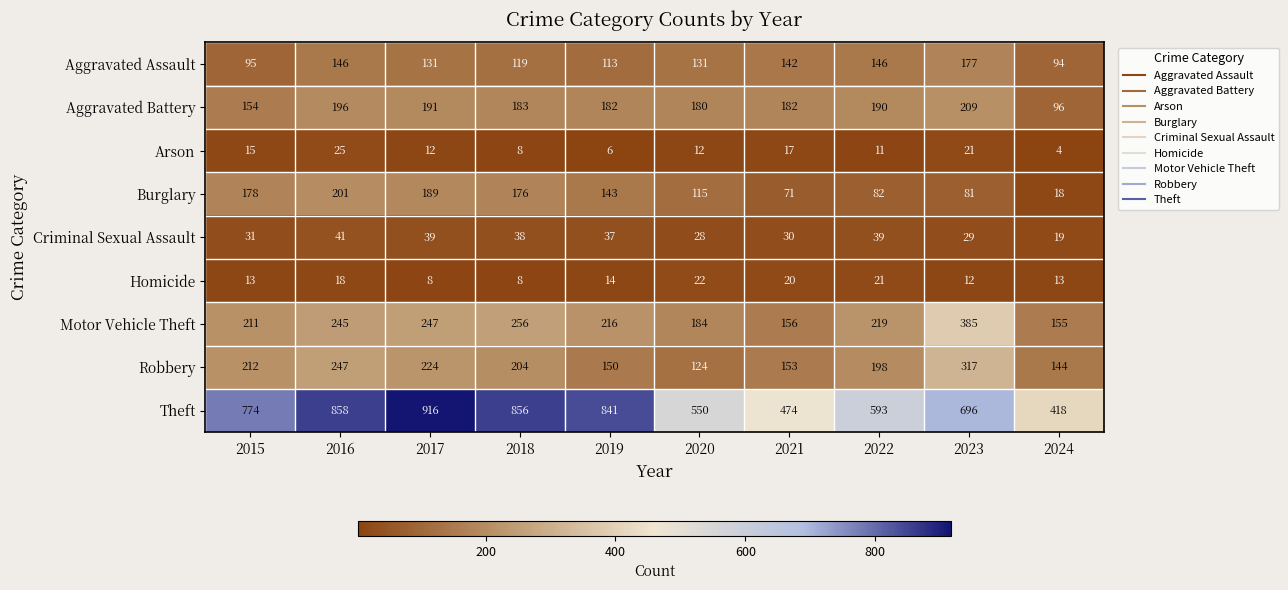

Which series has the largest range (max minus min)?

Theft